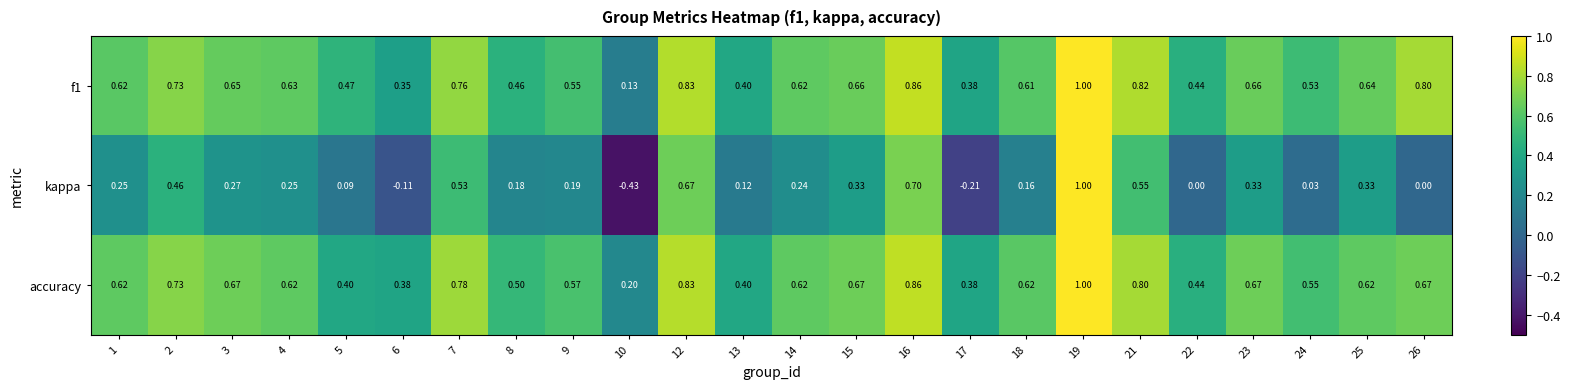

Is the value of kappa at 4 greater than the value of accuracy at 9?

No